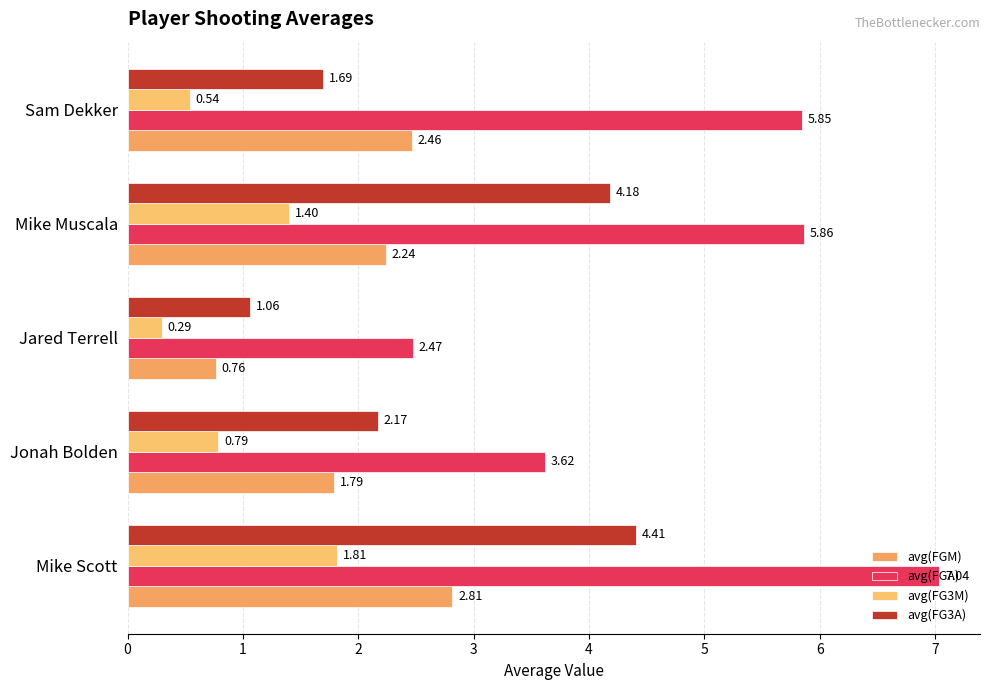

Where is avg(FGM) nearest to the value 1?

Jared Terrell